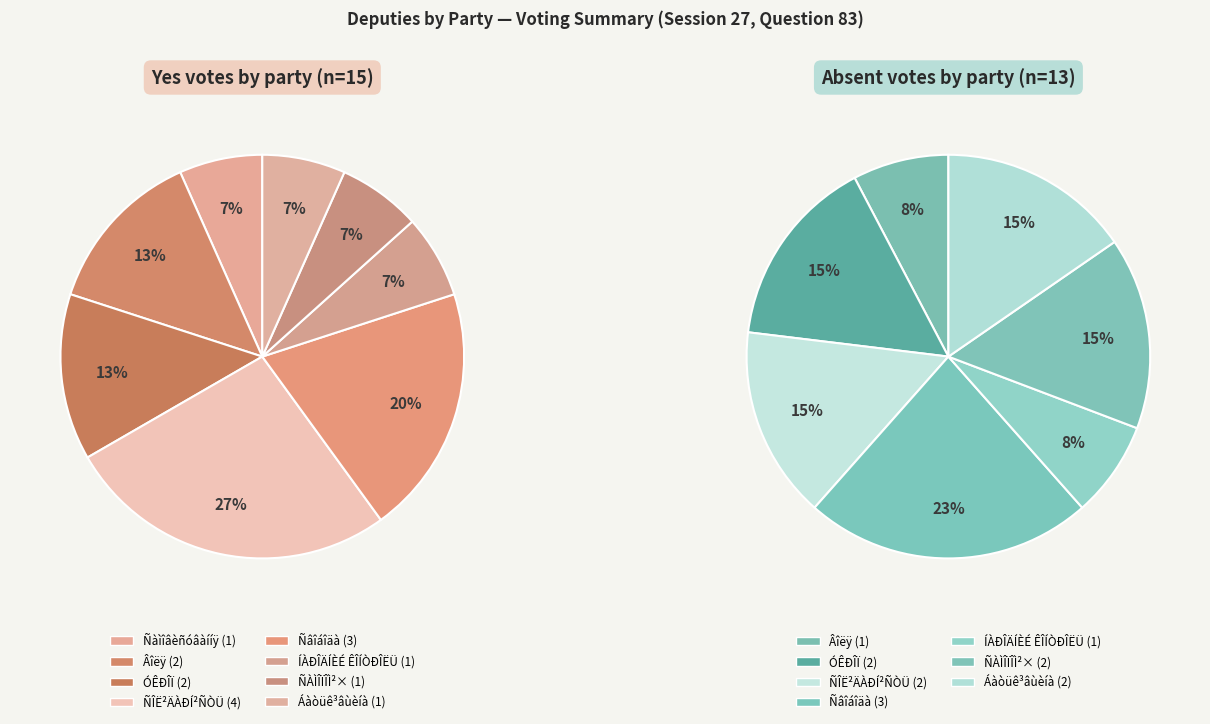

Is Áàòüê³âùèíà the majority of the pie?

No